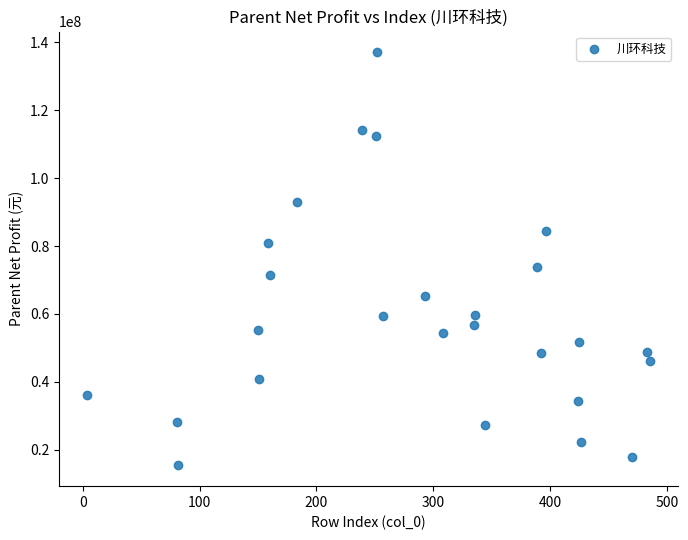

What Y value in the scatter plot is closest to 76239396?

73791929.6